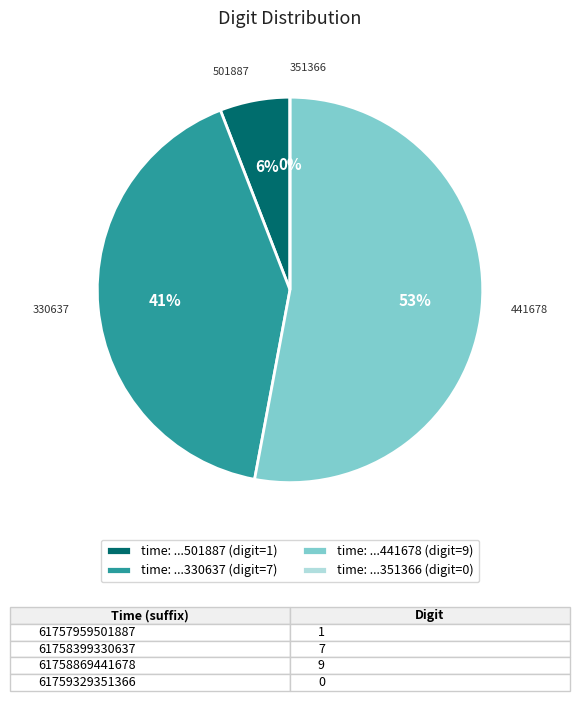

What is the change in value from 61757959501887 to 61758869441678?

+8